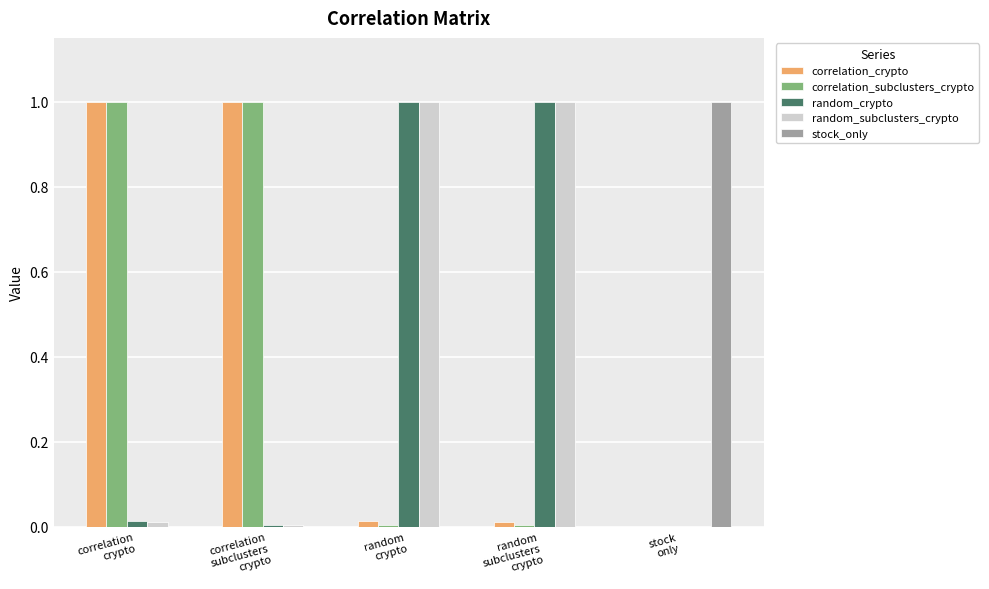

What is the sum of all correlation_crypto values?

2.0